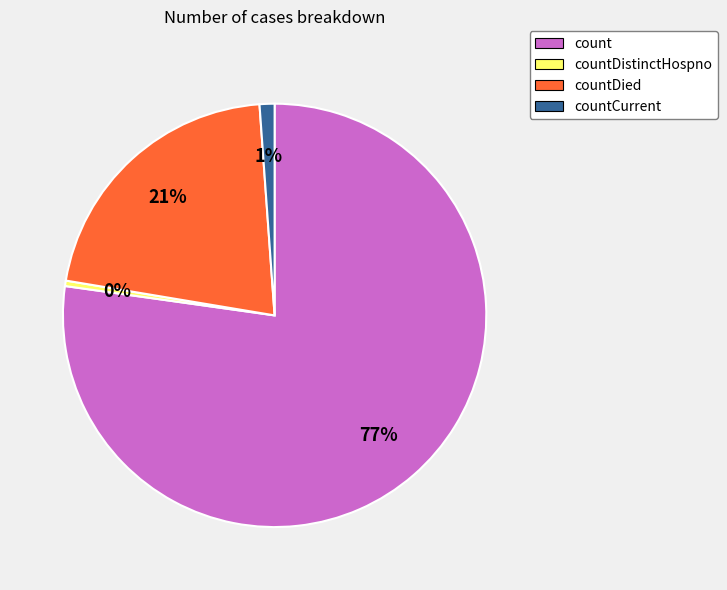

Is it true that count is 69% of the pie?

False